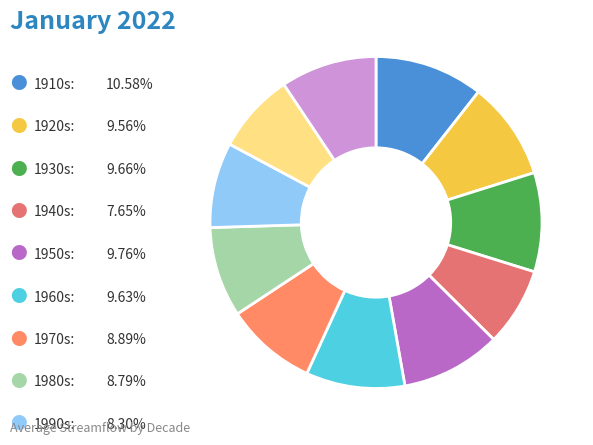

Count the number of slices in the pie.

11